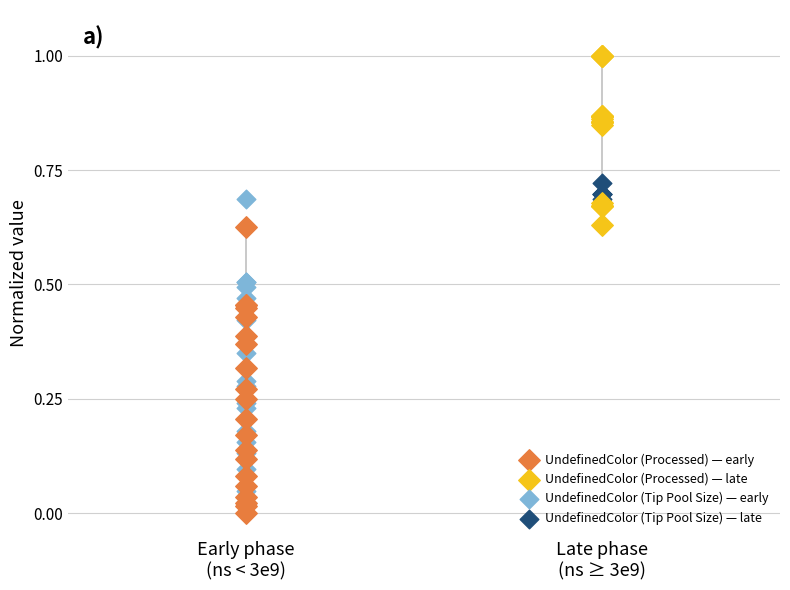

Which series has the widest spread of Y values?

UndefinedColor (Tip Pool Size) — early